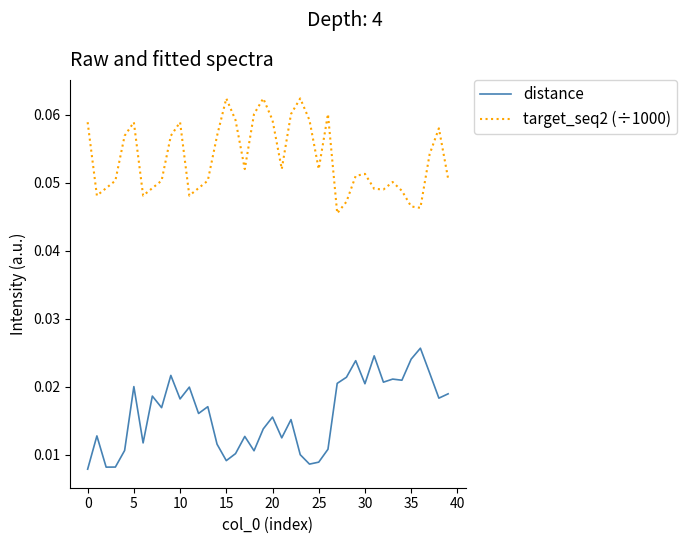

List the series in order of their peak value, highest first.

target_seq2 (÷1000), distance